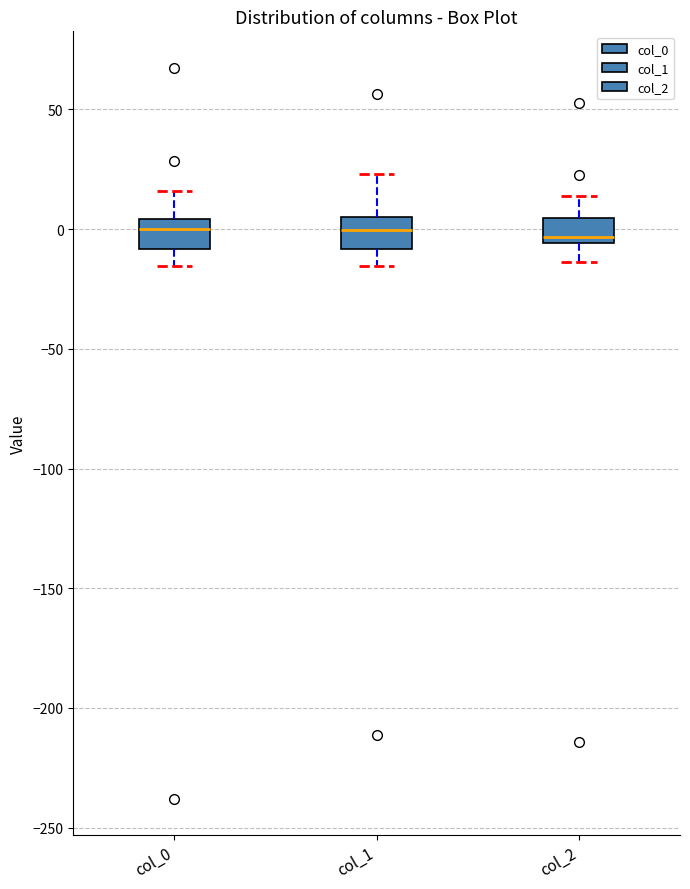

Reading left to right, transcribe this box plot: for each box, give where its median line is, the range the box spans, and where its two whiskers end, as read against the y-axis. The values are not printed on the chart, so give them approximately, as read against the axis.

col_0: median 0, box -10 to 5, whiskers -15 to 15
col_1: median 0, box -10 to 5, whiskers -15 to 25
col_2: median -5 (just above the box's lower edge), box -5 to 5, whiskers -15 to 15